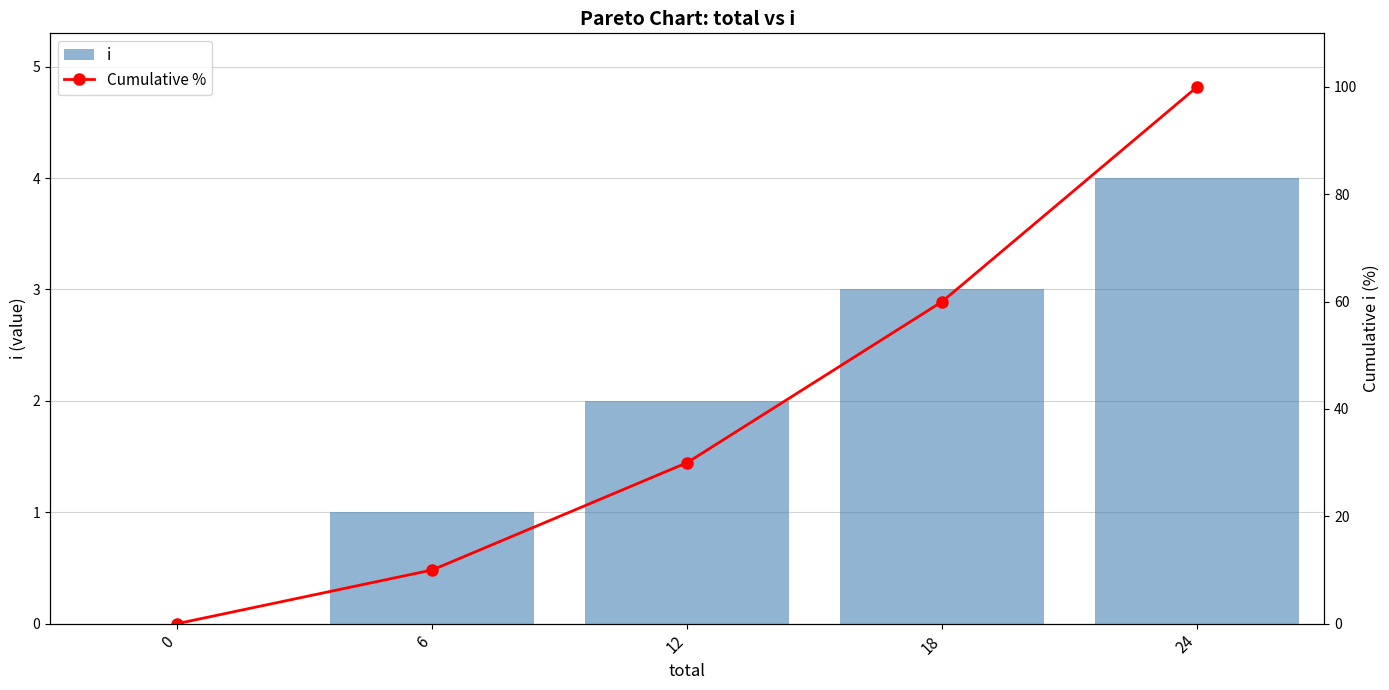

Does the chart contain stacked bars?

No